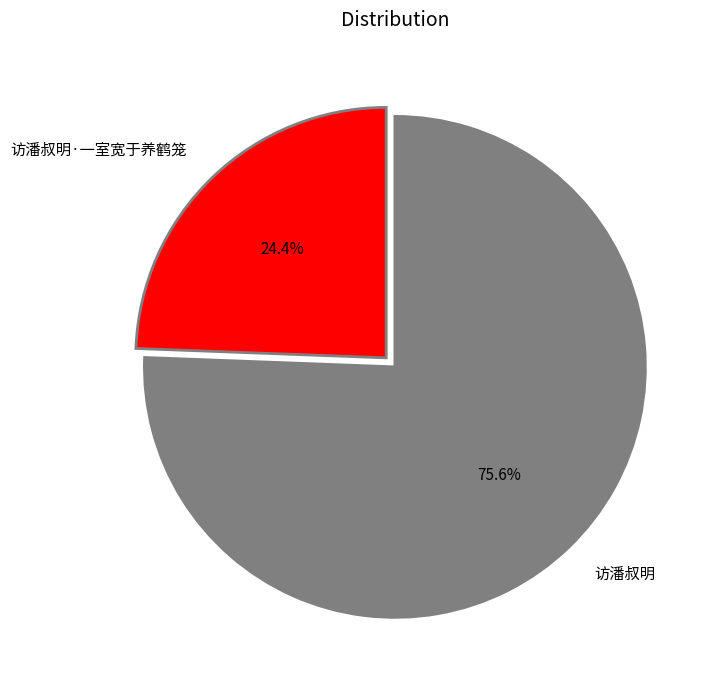

Is 访潘叔明 the majority of the pie?

Yes